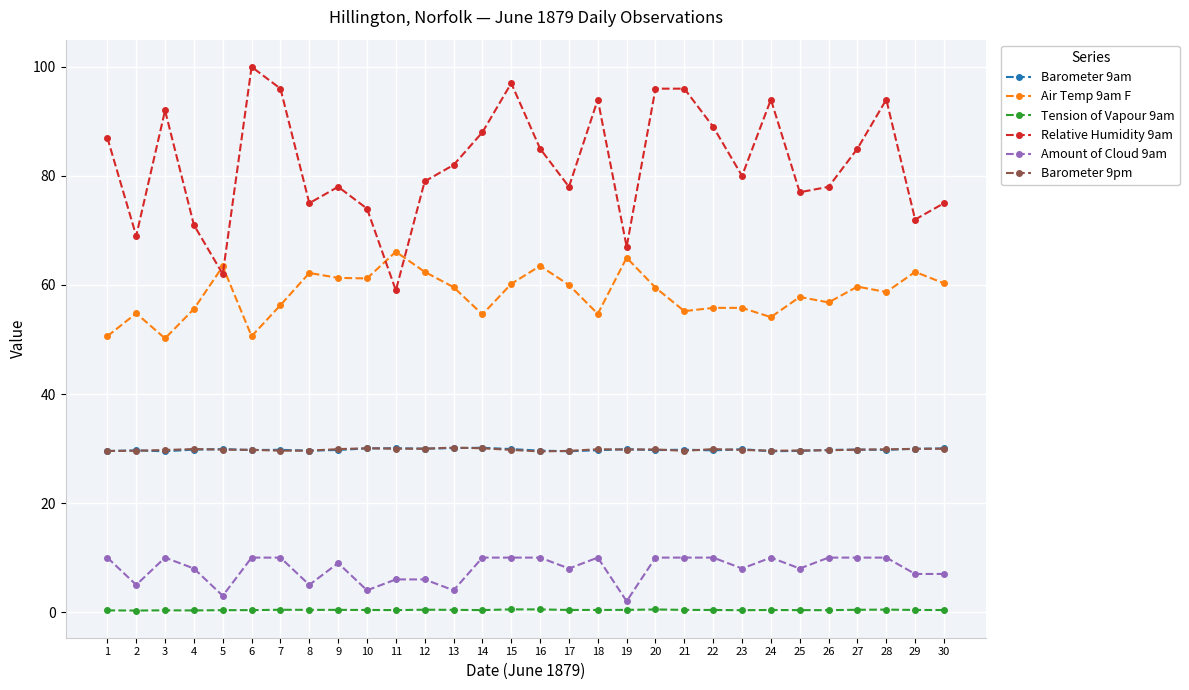

Where is Relative Humidity 9am nearest to the value 79?

12